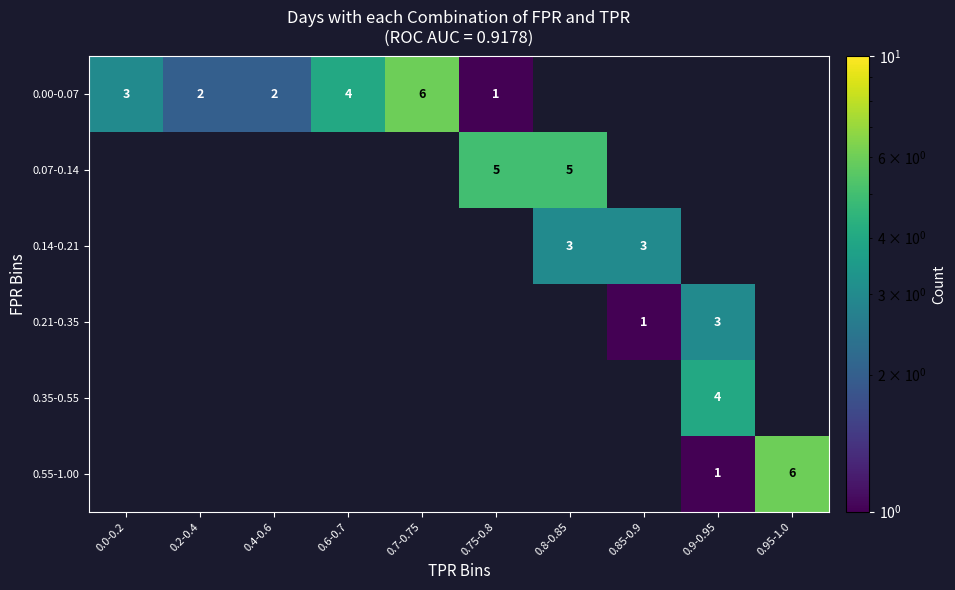

Is it true that 0.55-1.00 equals 1 at 0.9-0.95?

True